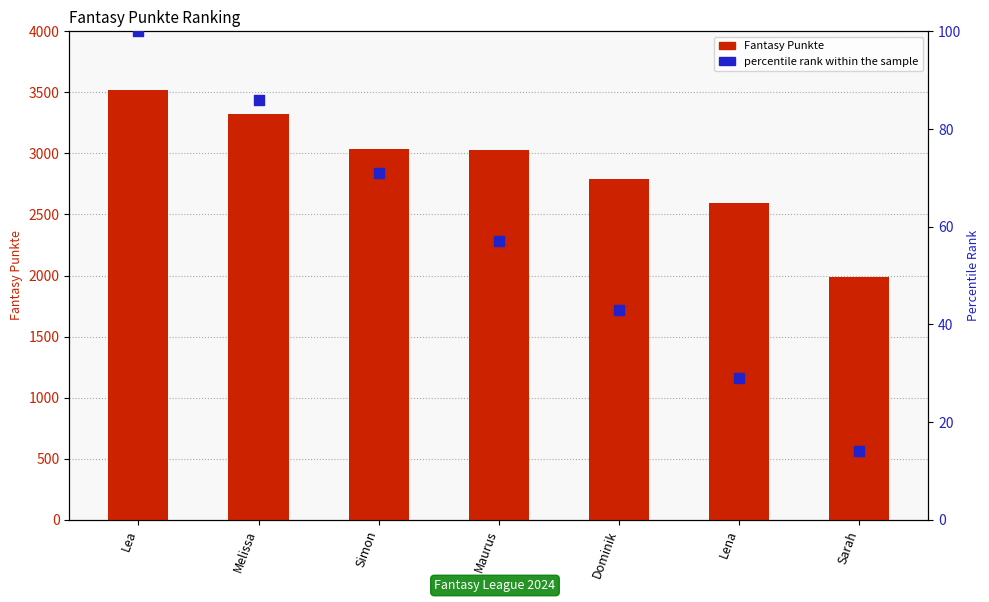

At how many categories does at least one series exceed 1813?

7